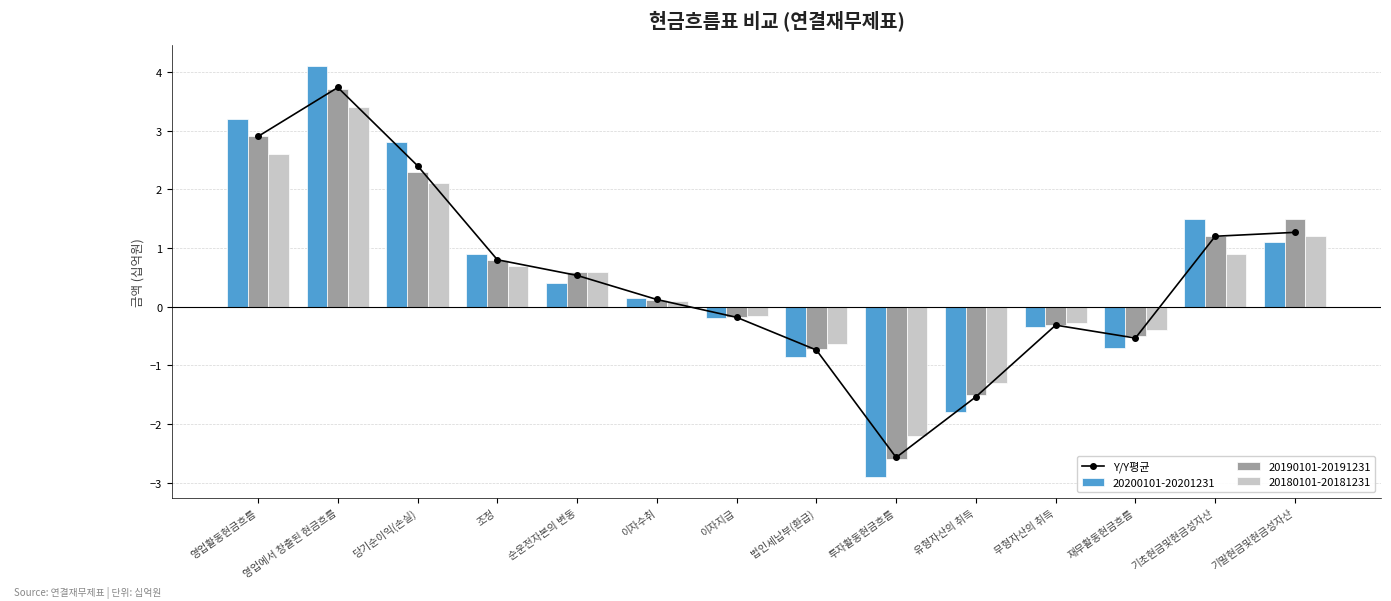

Reading right to left, transcribe all the data shown in this chart.

1.3	1.2	-0.5	-0.3	-1.5	-2.6	-0.7	-0.2	0.1	0.5	0.8	2.4	3.7	2.9